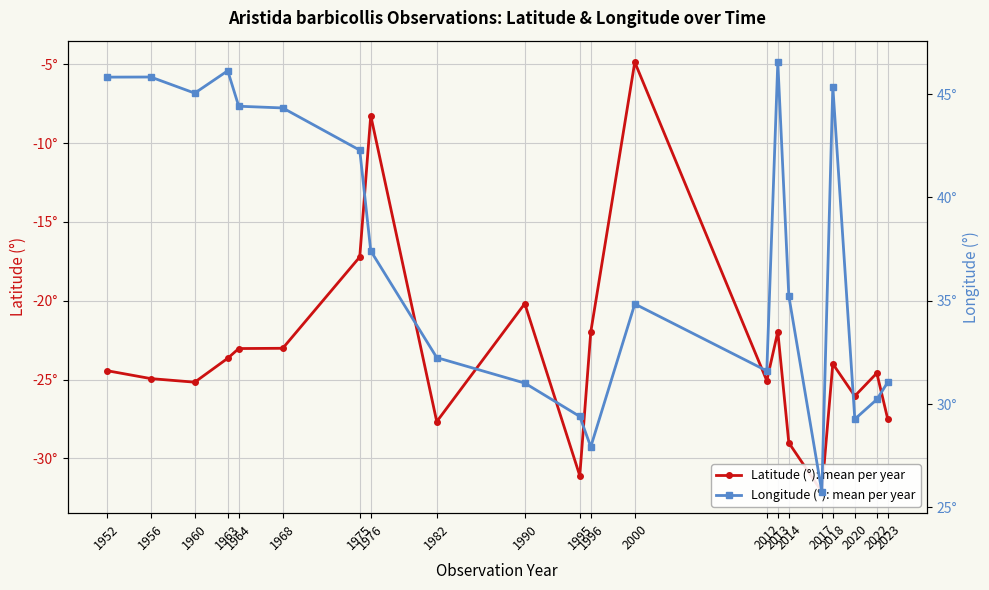

Rank the series by their average value, from highest to lowest.

Longitude (°): mean per year, Latitude (°): mean per year